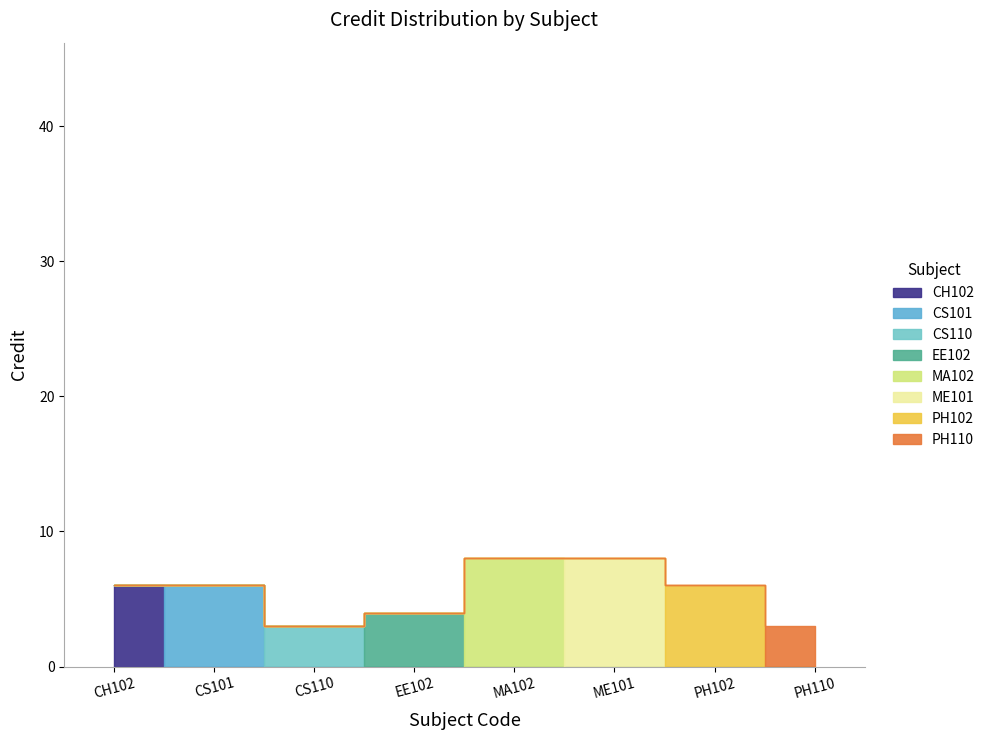

The chart shows a value of 14 at MA102. True or false?

False